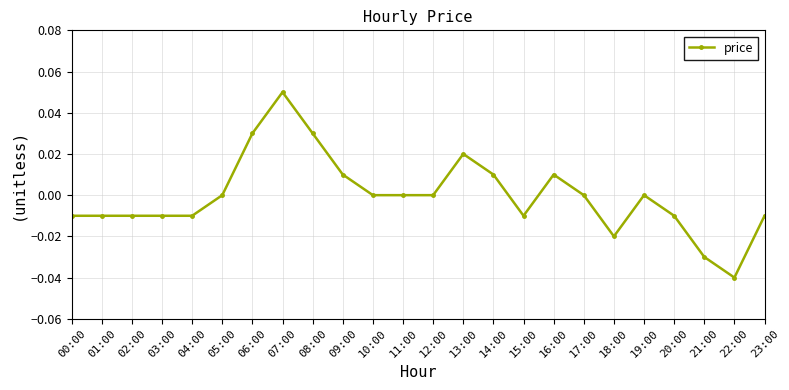

Which label corresponds to the smallest value in the chart?

22:00